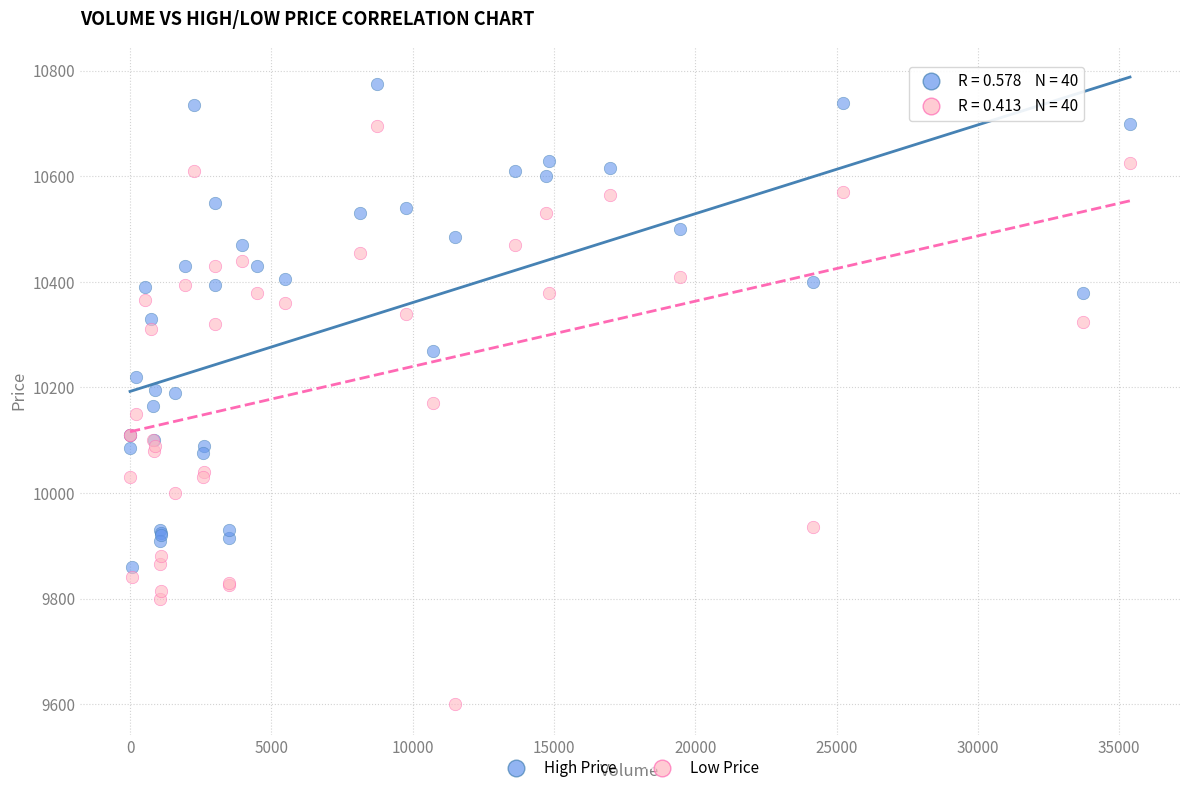

What is the X range (max minus min) for the scatter plot?

35383